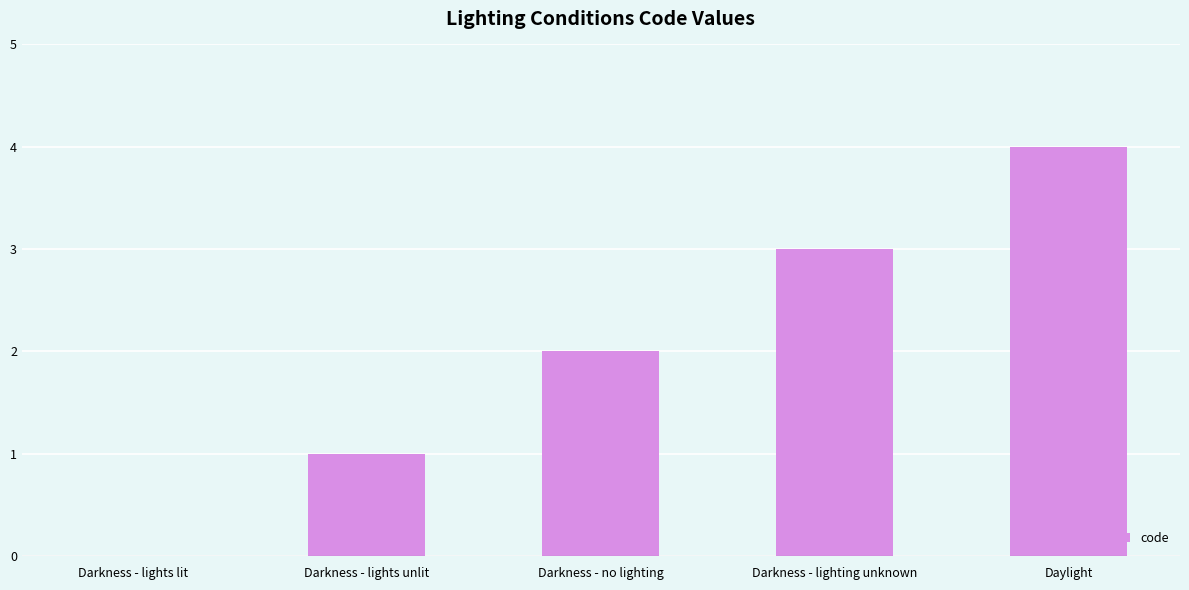

What is the maximum value shown in the chart?

4